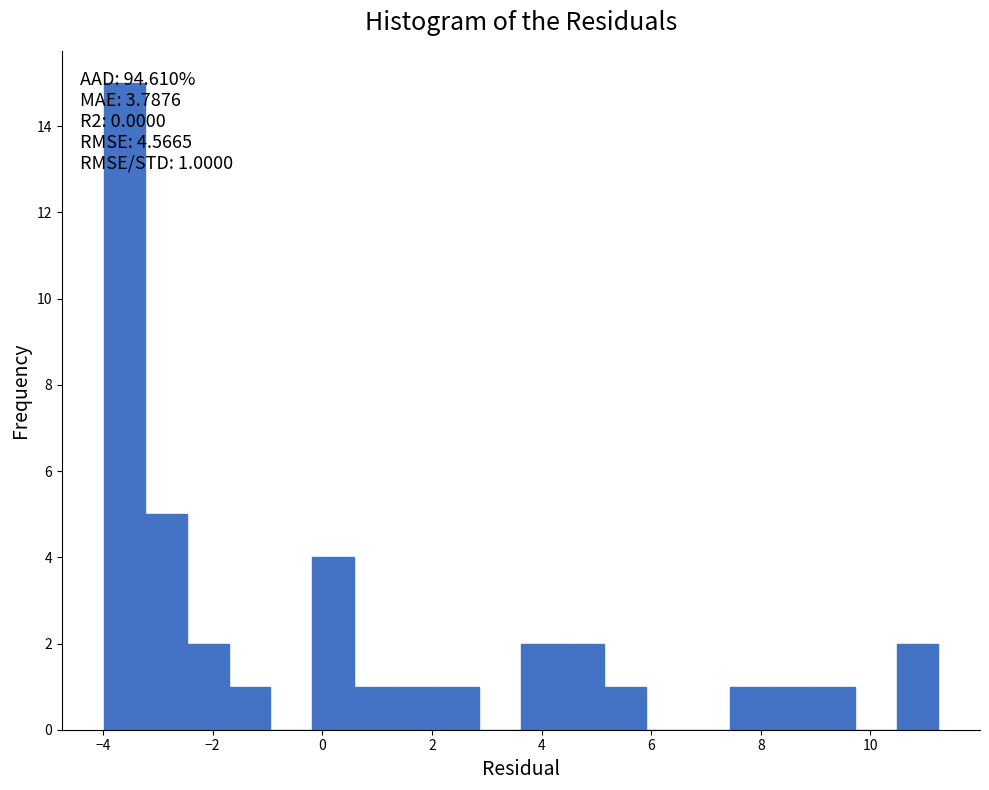

Around what value on the x-axis is the tallest bar? Give the approximate position of its centre, as read against the axis.

-3.6